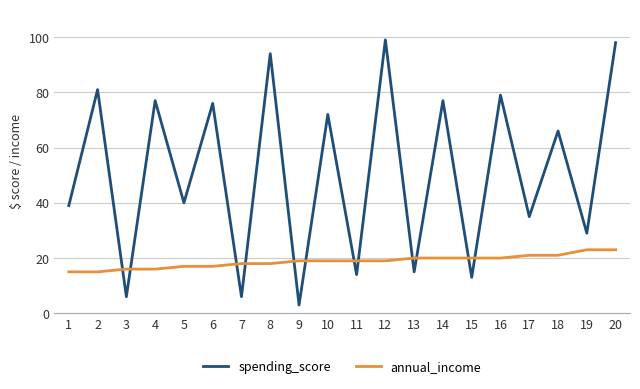

At how many categories does at least one series exceed 54?

10